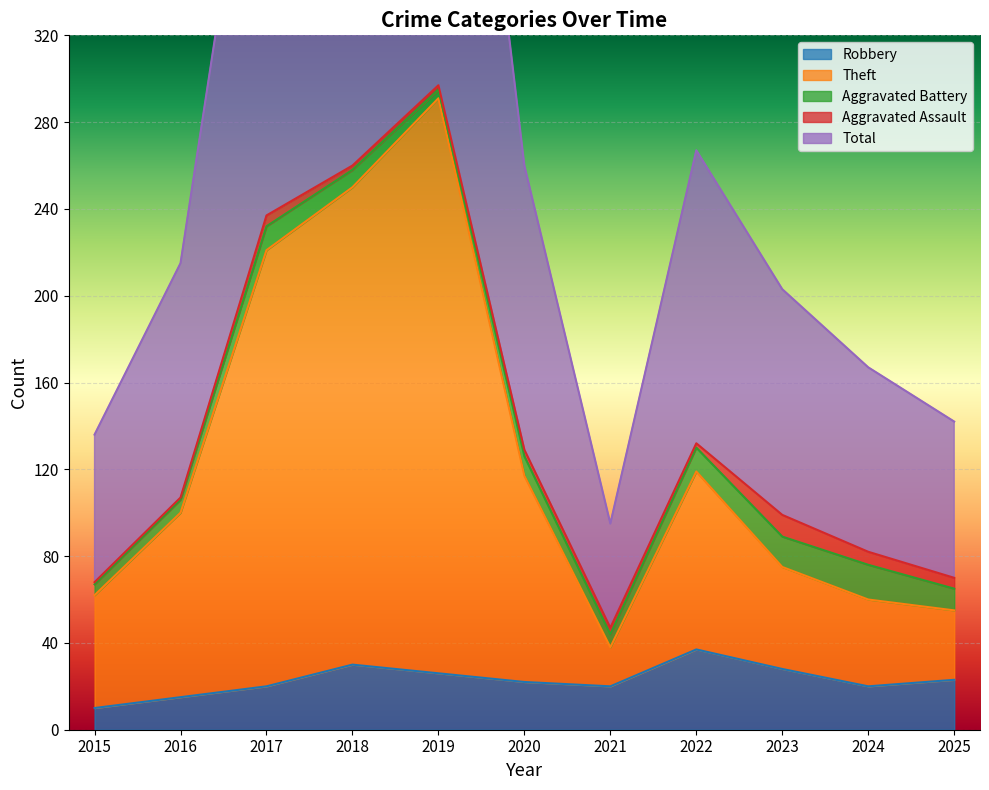

What is the sum of all Robbery values?

251